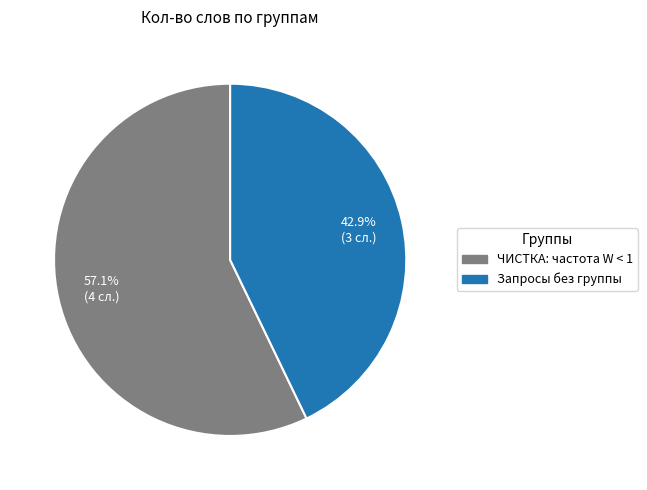

What is the ratio of the value at ЧИСТКА: частота W < 1 to the value at Запросы без группы?

1.3